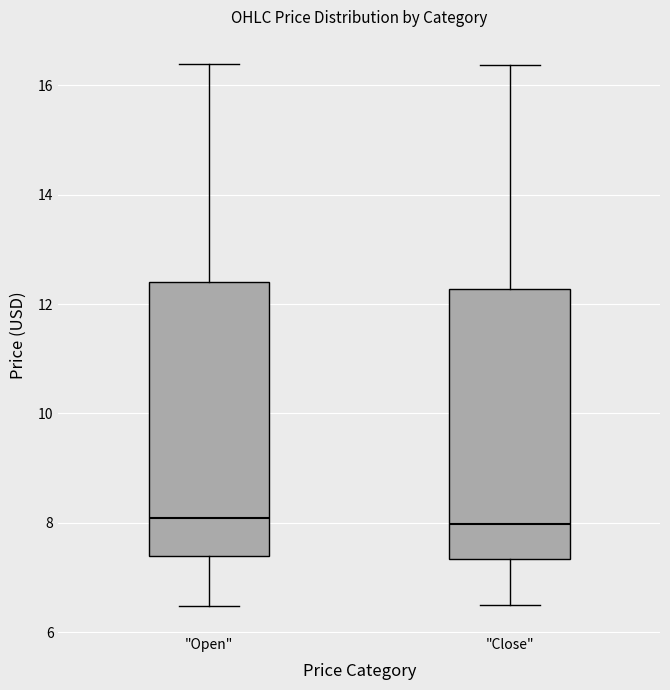

Reading left to right, read every box against the y-axis: the position of its median line, the range the box covers, and the ends of its whiskers. The values are not printed on the chart, so give them approximately, as read against the axis.

"Open": median 8.0, box 7.4 to 12.4, whiskers 6.4 to 16.4
"Close": median 8.0, box 7.4 to 12.2, whiskers 6.4 to 16.4